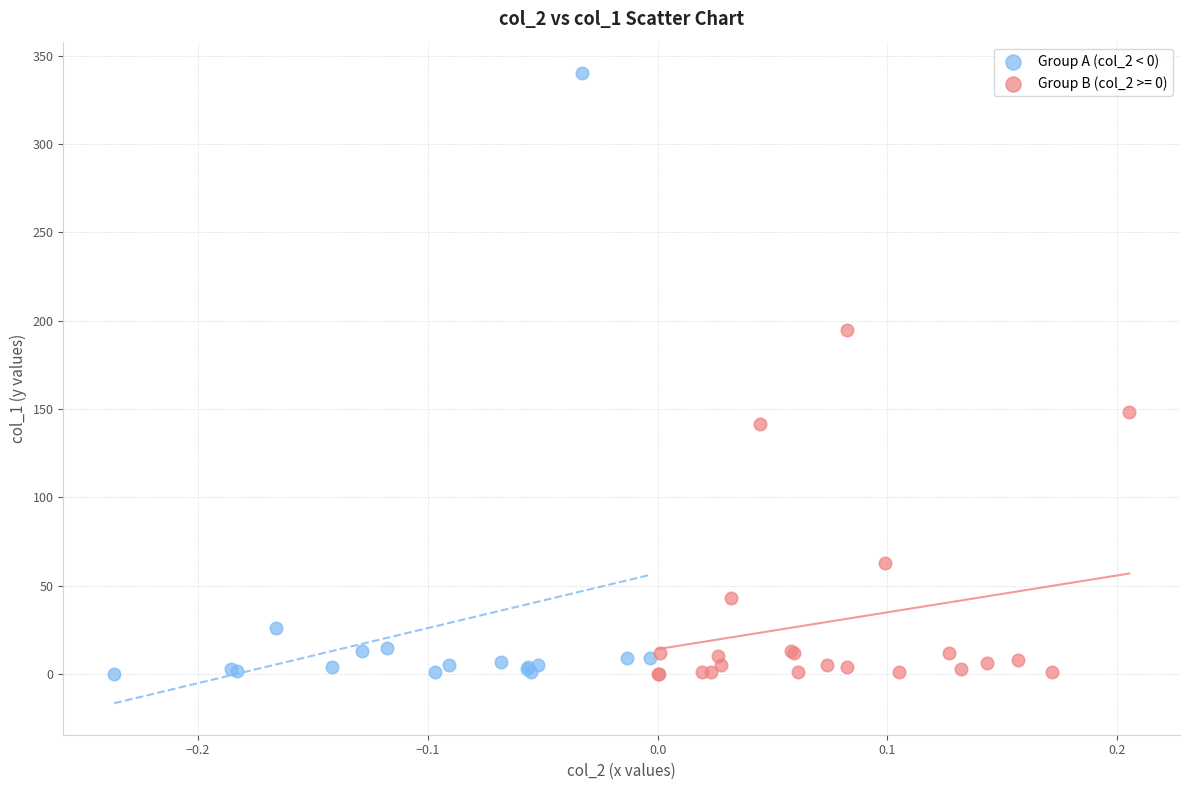

Which series has the widest spread of Y values?

Group A (col_2 < 0)